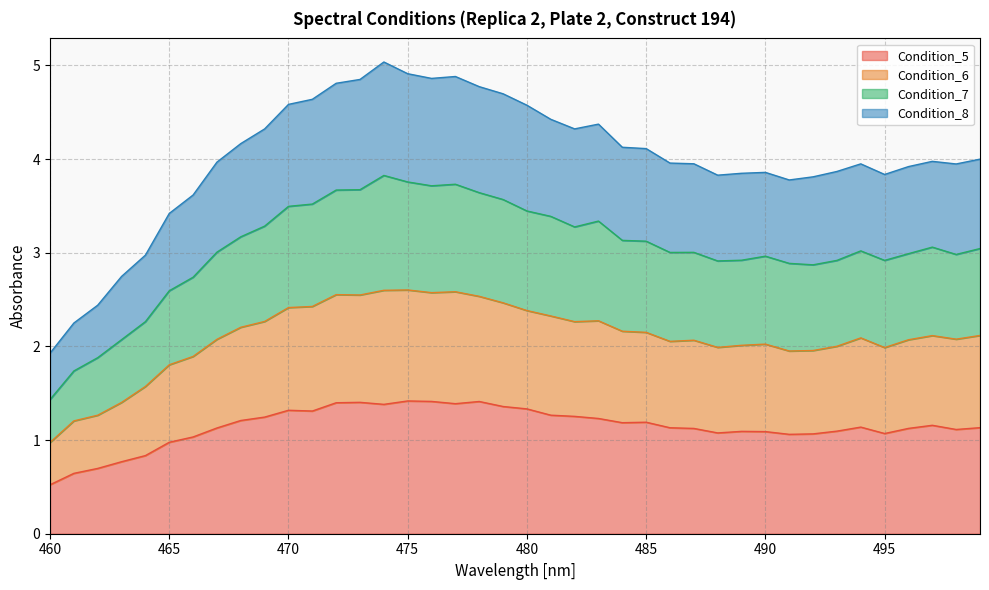

Reading left to right, transcribe all the data shown in this chart.

Condition_5: 460=0.5	461=0.6	462=0.7	463=0.8	464=0.8	465=1.0	466=1.0	467=1.1	468=1.2	469=1.2	470=1.3	471=1.3	472=1.4	473=1.4	474=1.4	475=1.4	476=1.4	477=1.4	478=1.4	479=1.4	480=1.3	481=1.3	482=1.3	483=1.2	484=1.2	485=1.2	486=1.1	487=1.1	488=1.1	489=1.1	490=1.1	491=1.1	492=1.1	493=1.1	494=1.1	495=1.1	496=1.1	497=1.2	498=1.1	499=1.1
Condition_6: 460=1.0	461=1.2	462=1.3	463=1.4	464=1.6	465=1.8	466=1.9	467=2.1	468=2.2	469=2.3	470=2.4	471=2.4	472=2.6	473=2.5	474=2.6	475=2.6	476=2.6	477=2.6	478=2.5	479=2.5	480=2.4	481=2.3	482=2.3	483=2.3	484=2.2	485=2.1	486=2.1	487=2.1	488=2.0	489=2.0	490=2.0	491=2.0	492=2.0	493=2.0	494=2.1	495=2.0	496=2.1	497=2.1	498=2.1	499=2.1
Condition_7: 460=1.4	461=1.7	462=1.9	463=2.1	464=2.3	465=2.6	466=2.7	467=3.0	468=3.2	469=3.3	470=3.5	471=3.5	472=3.7	473=3.7	474=3.8	475=3.8	476=3.7	477=3.7	478=3.6	479=3.6	480=3.4	481=3.4	482=3.3	483=3.3	484=3.1	485=3.1	486=3.0	487=3.0	488=2.9	489=2.9	490=3.0	491=2.9	492=2.9	493=2.9	494=3.0	495=2.9	496=3.0	497=3.1	498=3.0	499=3.0
Condition_8: 460=1.9	461=2.2	462=2.4	463=2.7	464=3.0	465=3.4	466=3.6	467=4.0	468=4.2	469=4.3	470=4.6	471=4.6	472=4.8	473=4.8	474=5.0	475=4.9	476=4.9	477=4.9	478=4.8	479=4.7	480=4.6	481=4.4	482=4.3	483=4.4	484=4.1	485=4.1	486=4.0	487=3.9	488=3.8	489=3.8	490=3.9	491=3.8	492=3.8	493=3.9	494=3.9	495=3.8	496=3.9	497=4.0	498=3.9	499=4.0